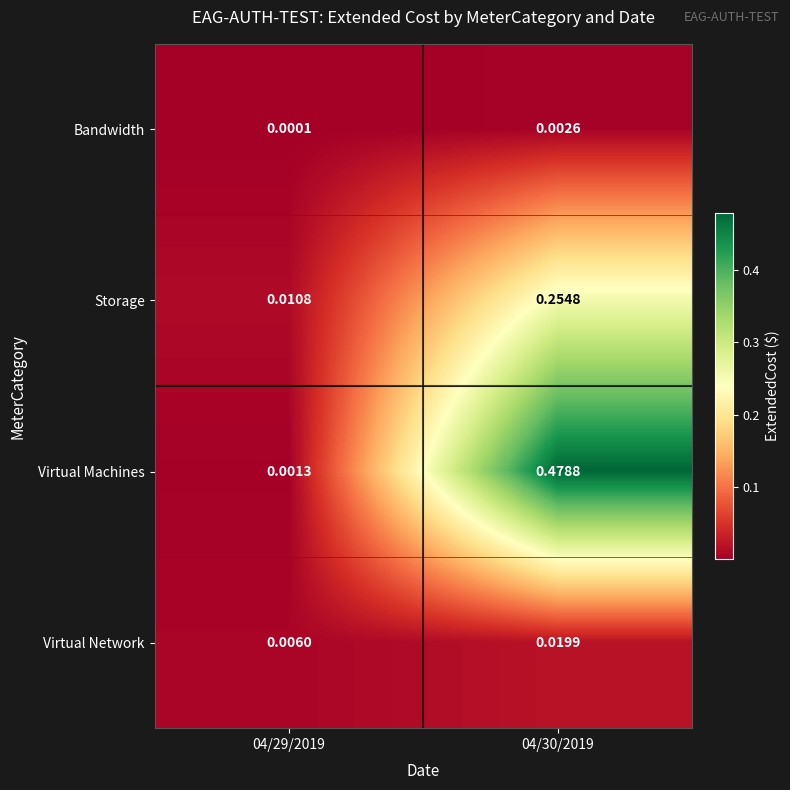

Which series has the largest total across all categories?

Virtual Machines